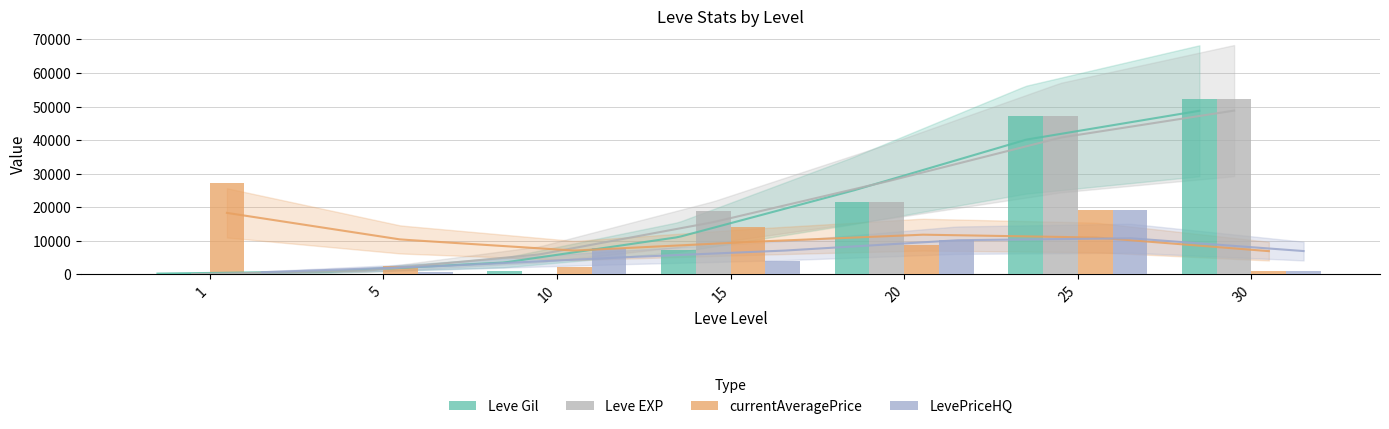

Are the bars grouped side by side (vs. stacked)?

Yes